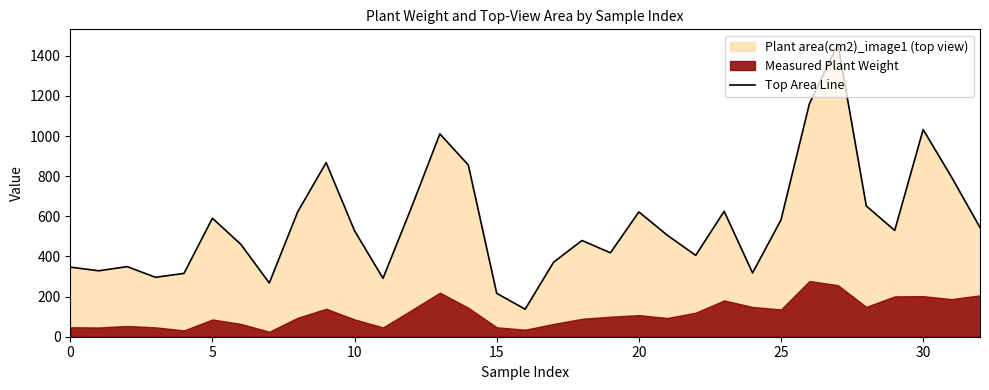

Reading left to right, what are all the values shown in this chart?

346.8	328.6	349.3	296.0	315.5	590.4	460.2	267.7	622.3	867.5	527.9	291.0	643.6	1010.5	855.9	216.1	137.1	371.2	479.5	418.1	621.8	505.7	405.4	625.0	317.9	582.3	1161.3	1458.7	651.6	529.5	1032.2	795.0	544.3